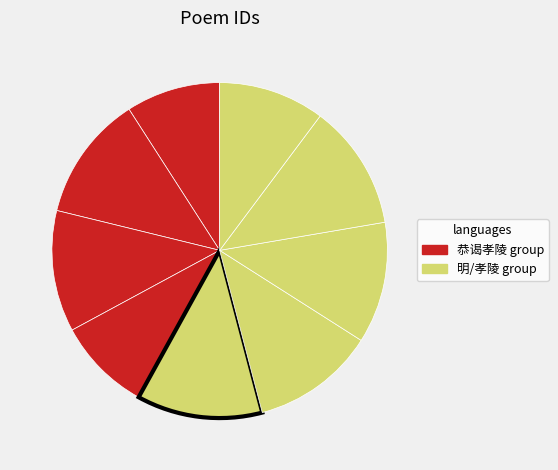

To the nearest percent, what is the difference between the largest and smallest slice percentages?

3%